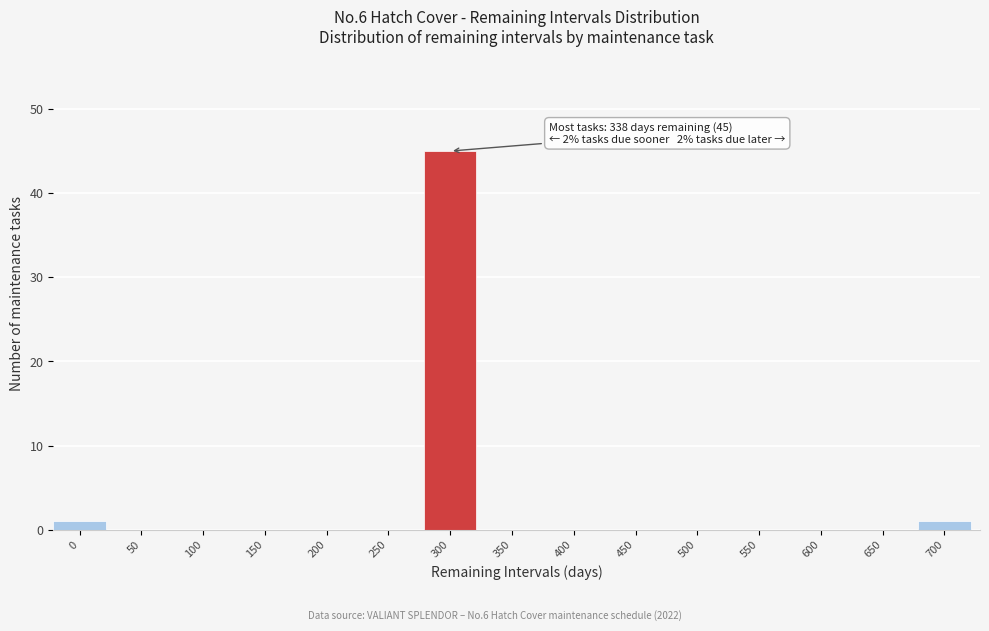

Reading left to right, list all the values displayed in this chart.

0=1	50=0	100=0	150=0	200=0	250=0	300=45	350=0	400=0	450=0	500=0	550=0	600=0	650=0	700=1